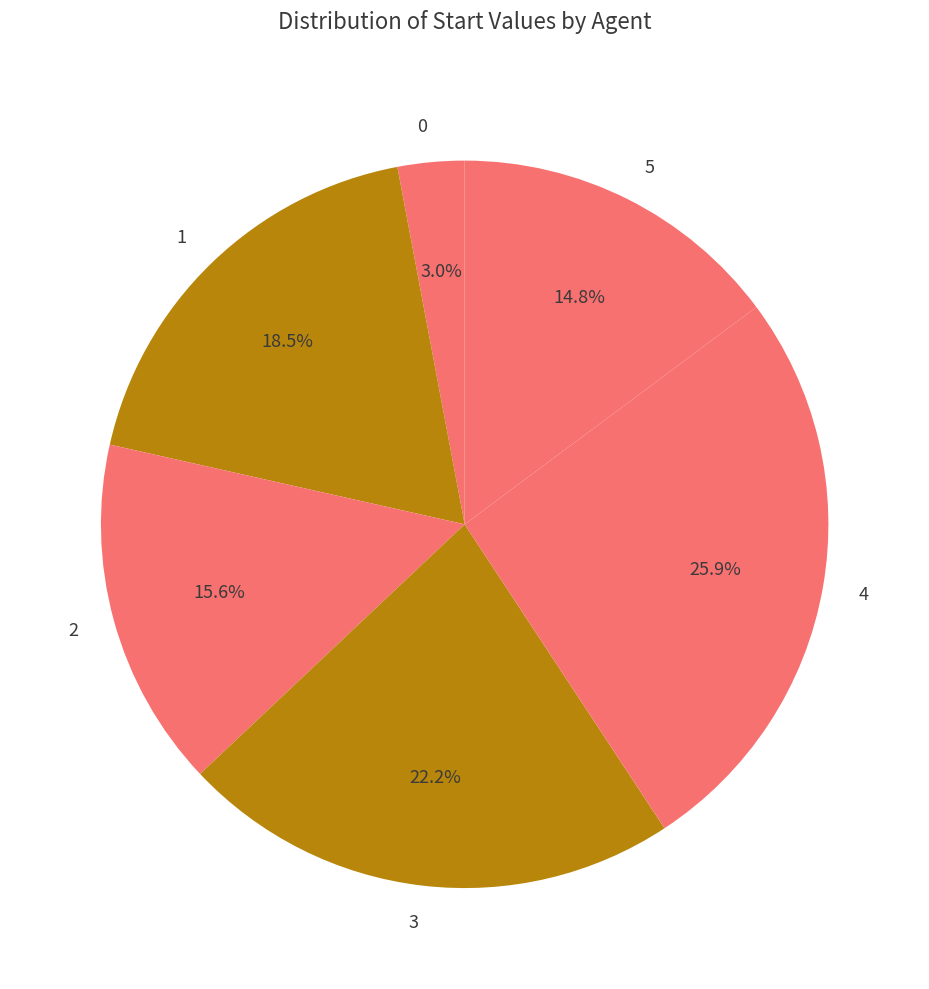

How many segments does this pie chart have?

6